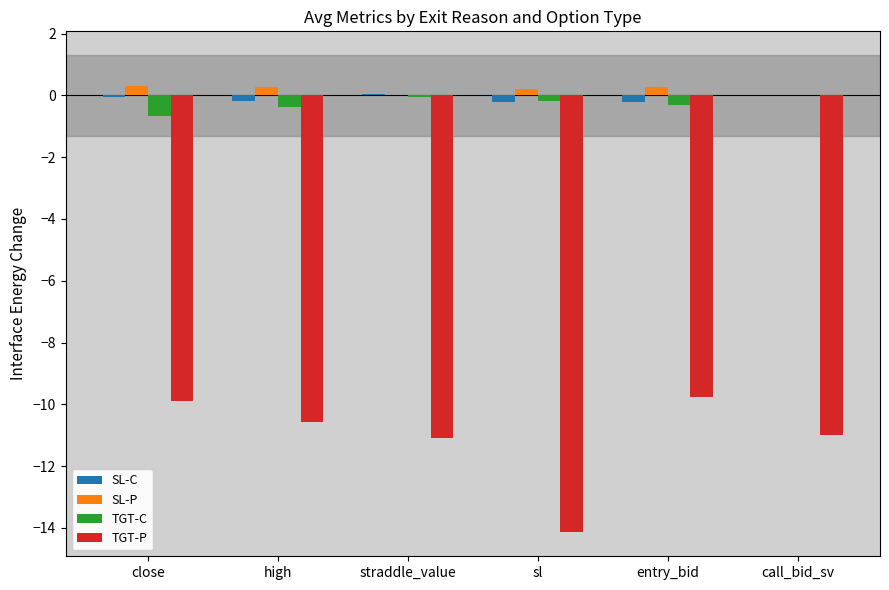

Are the bars grouped side by side (vs. stacked)?

Yes